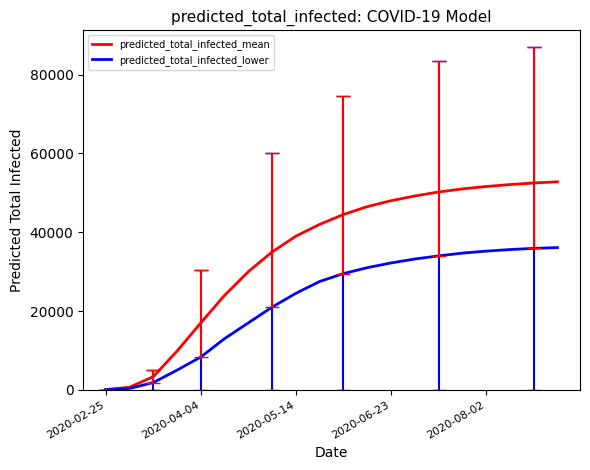

Rank the series by their average value, from highest to lowest.

predicted_total_infected_mean, predicted_total_infected_lower